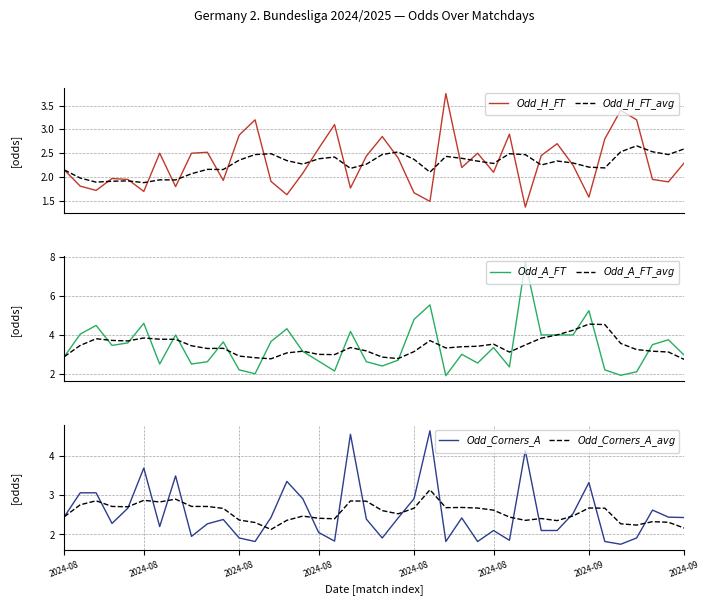

Reading right to left, what are all the values shown in this chart?

$Odd\_H\_FT$: 2.3	1.9	1.9	3.2	3.4	2.8	1.6	2.2	2.7	2.5	1.4	2.9	2.1	2.5	2.2	3.8	1.5	1.7	2.4	2.9	2.4	1.8	3.1	2.6	2.1	1.6	1.9	3.2	2.9	1.9	2.5	2.5	1.8	2.5	1.7	1.9	2.0	1.7	1.8	2.1
$Odd\_H\_FT\_avg$: 2.6	2.5	2.5	2.7	2.5	2.2	2.2	2.3	2.3	2.3	2.5	2.5	2.3	2.3	2.4	2.4	2.1	2.4	2.5	2.5	2.3	2.2	2.4	2.4	2.3	2.3	2.5	2.5	2.4	2.2	2.2	2.1	1.9	1.9	1.9	1.9	1.9	1.9	2.0	2.1
$Odd\_A\_FT$: 3.0	3.8	3.5	2.1	1.9	2.2	5.2	4.0	4.0	4.0	7.8	2.4	3.4	2.5	3.0	1.9	5.5	4.8	2.7	2.4	2.6	4.2	2.1	2.6	3.1	4.3	3.7	2.0	2.2	3.6	2.6	2.5	4.0	2.5	4.6	3.6	3.5	4.5	4.0	2.9
$Odd\_A\_FT\_avg$: 2.7	3.1	3.2	3.2	3.6	4.5	4.6	4.2	4.0	3.8	3.5	3.1	3.5	3.4	3.4	3.3	3.7	3.1	2.8	2.9	3.2	3.4	3.0	3.0	3.2	3.1	2.8	2.8	2.9	3.3	3.3	3.4	3.8	3.8	3.8	3.7	3.7	3.8	3.5	2.9
$Odd\_Corners\_A$: 2.4	2.4	2.6	1.9	1.8	1.8	3.3	2.5	2.1	2.1	4.1	1.9	2.1	1.8	2.4	1.8	4.6	2.9	2.4	1.9	2.4	4.5	1.8	2.0	2.9	3.4	2.4	1.8	1.9	2.4	2.3	1.9	3.5	2.2	3.7	2.7	2.3	3.1	3.1	2.5
$Odd\_Corners\_A\_avg$: 2.2	2.3	2.3	2.2	2.3	2.7	2.7	2.5	2.4	2.4	2.4	2.4	2.6	2.7	2.7	2.7	3.1	2.7	2.5	2.6	2.8	2.9	2.4	2.4	2.5	2.4	2.1	2.3	2.4	2.7	2.7	2.7	2.9	2.8	2.9	2.7	2.7	2.9	2.8	2.5